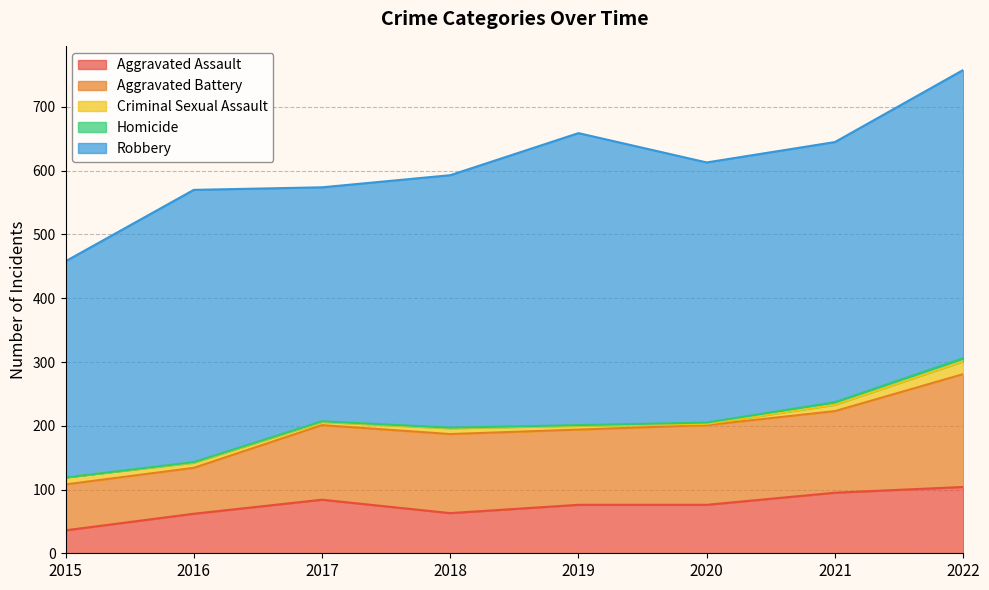

What is the approximate value of Aggravated Battery at 2017, to the nearest 5?

115